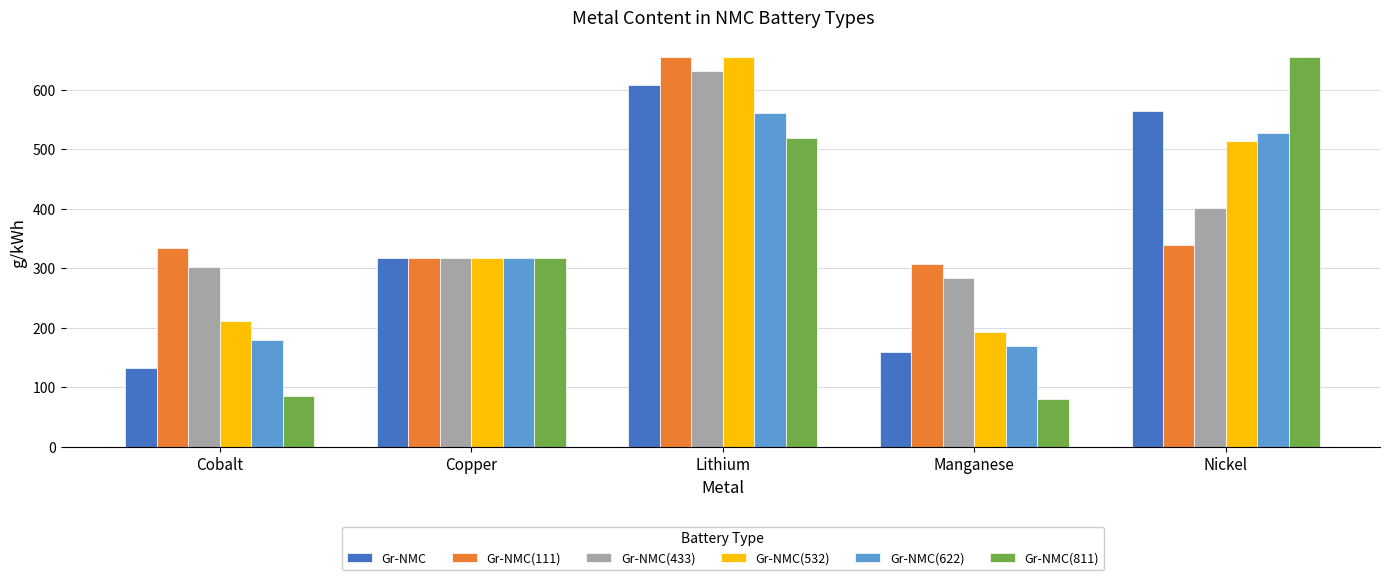

What is the average value of the Gr-NMC series?

355.8